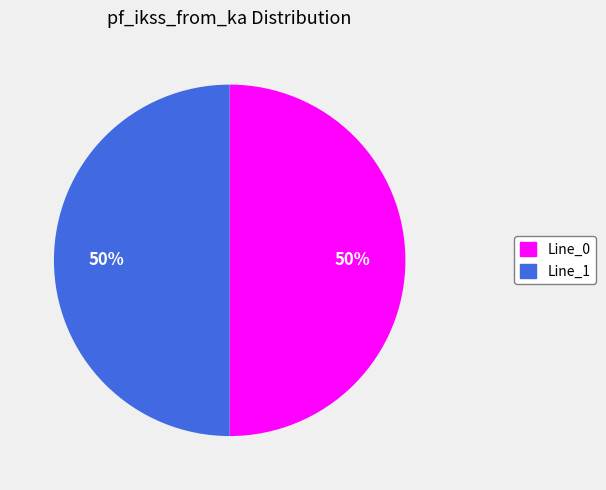

To the nearest percent, what is the average slice percentage?

50%